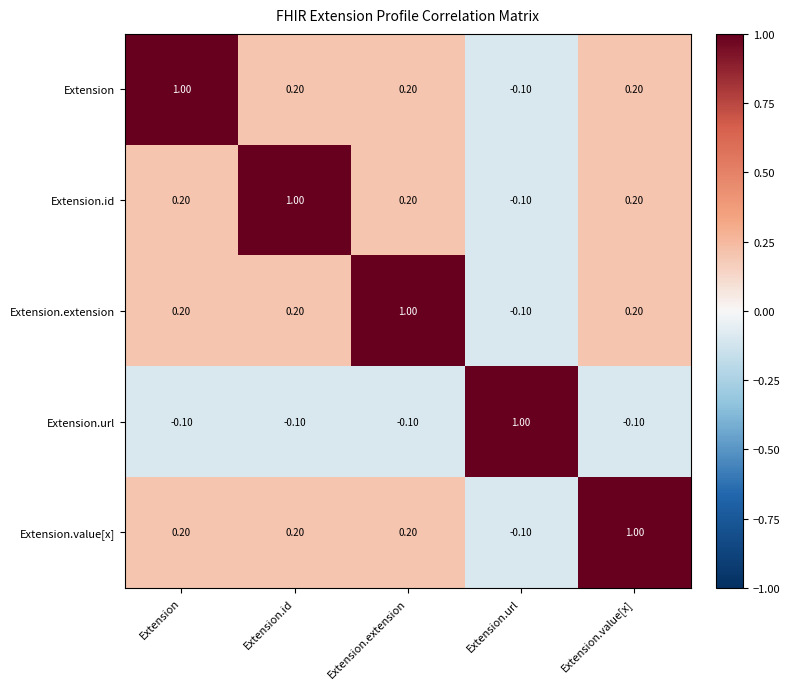

Where does the Extension.url series first go above 0?

Extension.url